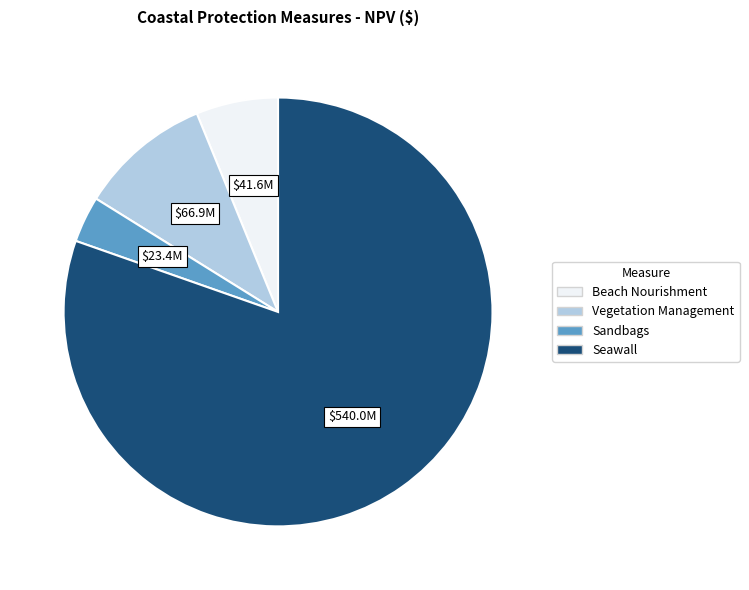

Is it true that Sandbags is 11% of the pie?

False